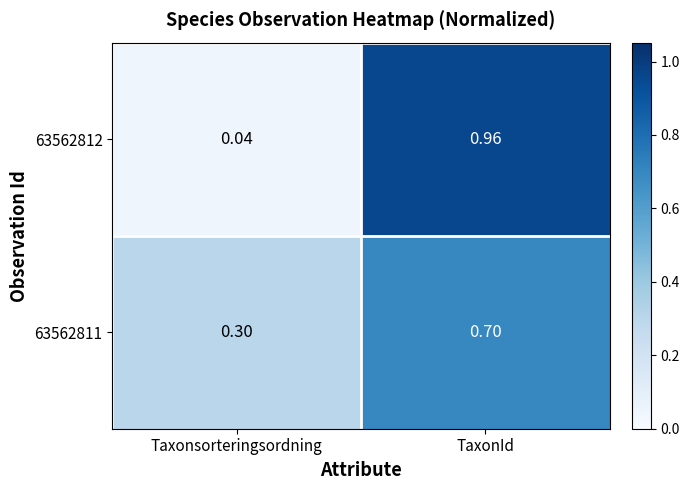

Count the number of data series in this chart.

2